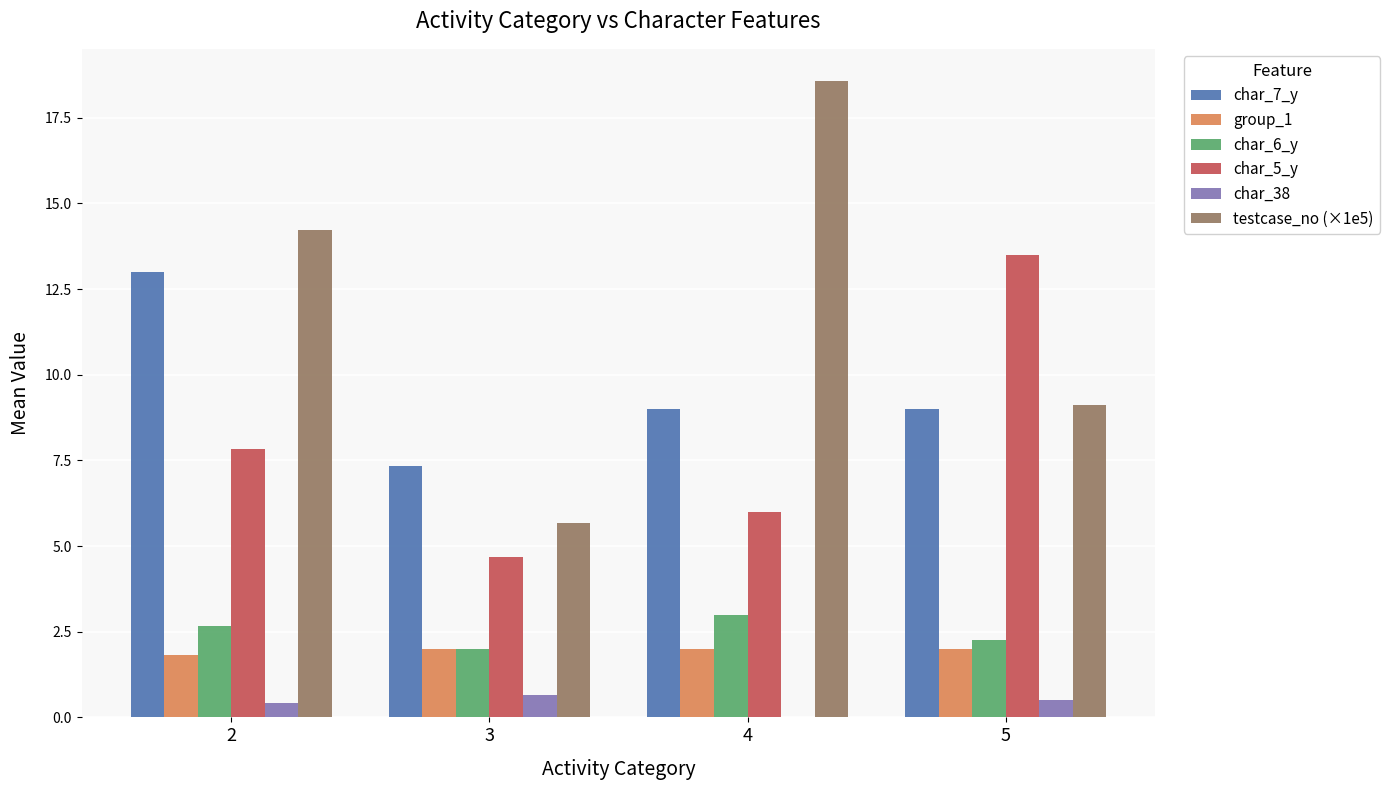

Between 4 and 5, which series saw the biggest shift?

testcase_no (×1e5)